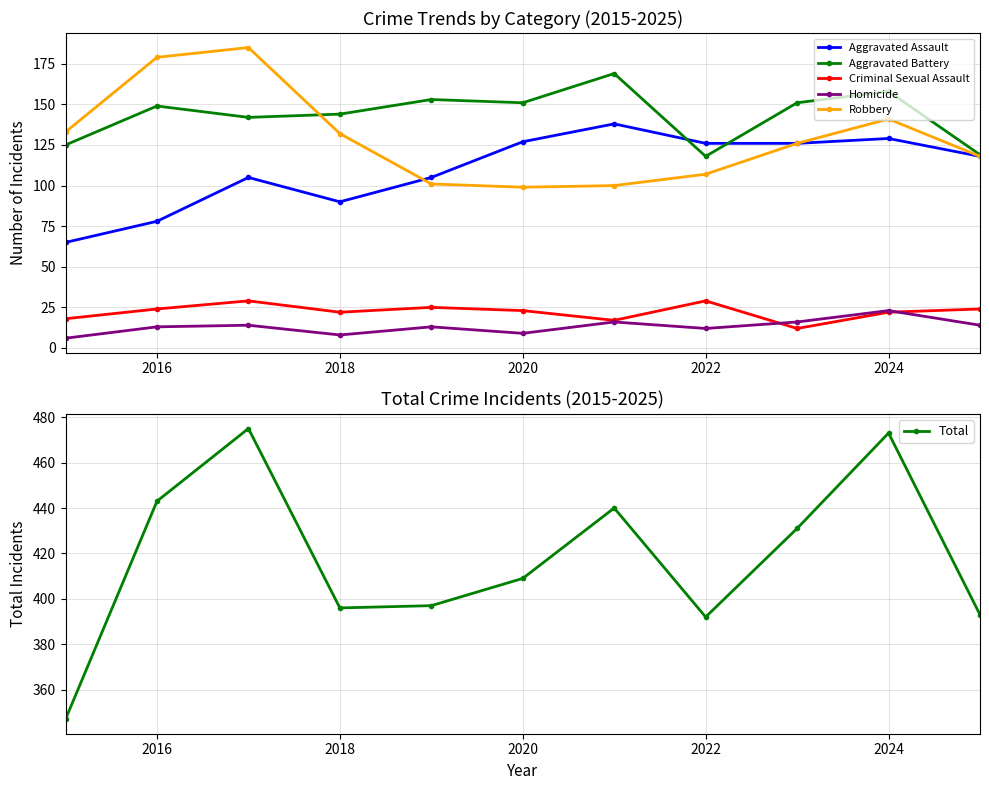

What are all the series names shown in the legend?

Aggravated Assault, Aggravated Battery, Criminal Sexual Assault, Homicide, Robbery, Total